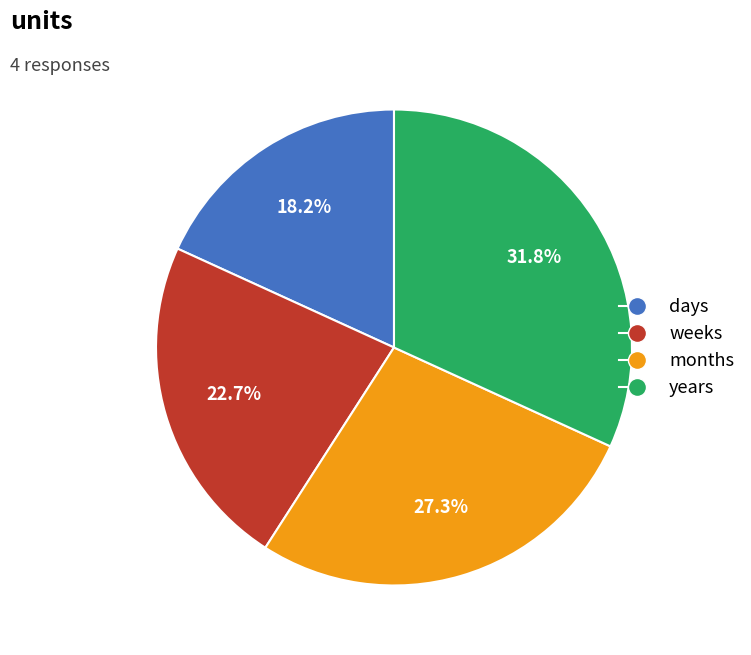

How many slices are in this pie chart?

4